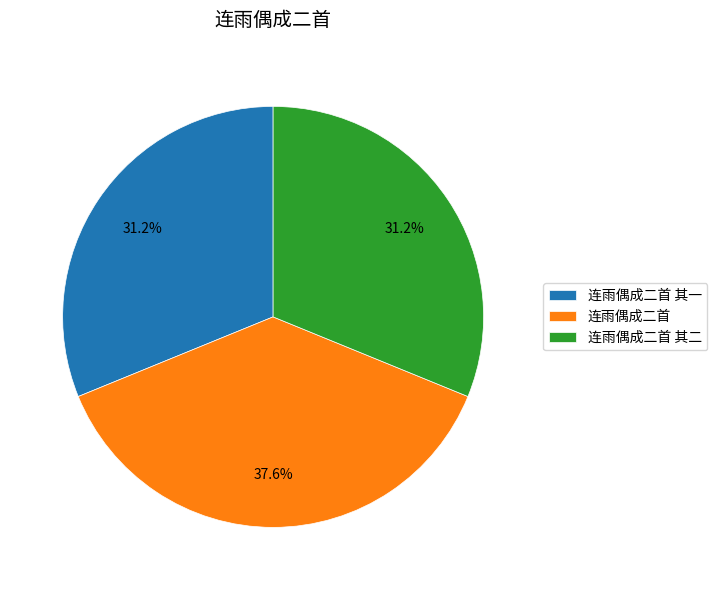

What percentage is NOT represented by 连雨偶成二首?

62.4%